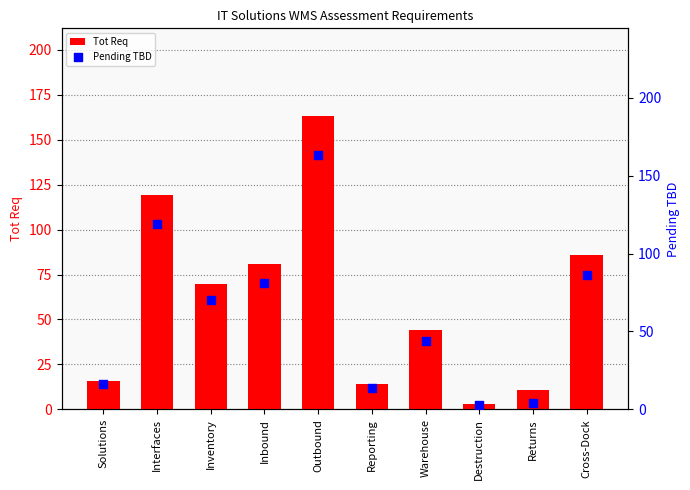

Which series has the largest Y range (max minus min)?

Tot Req